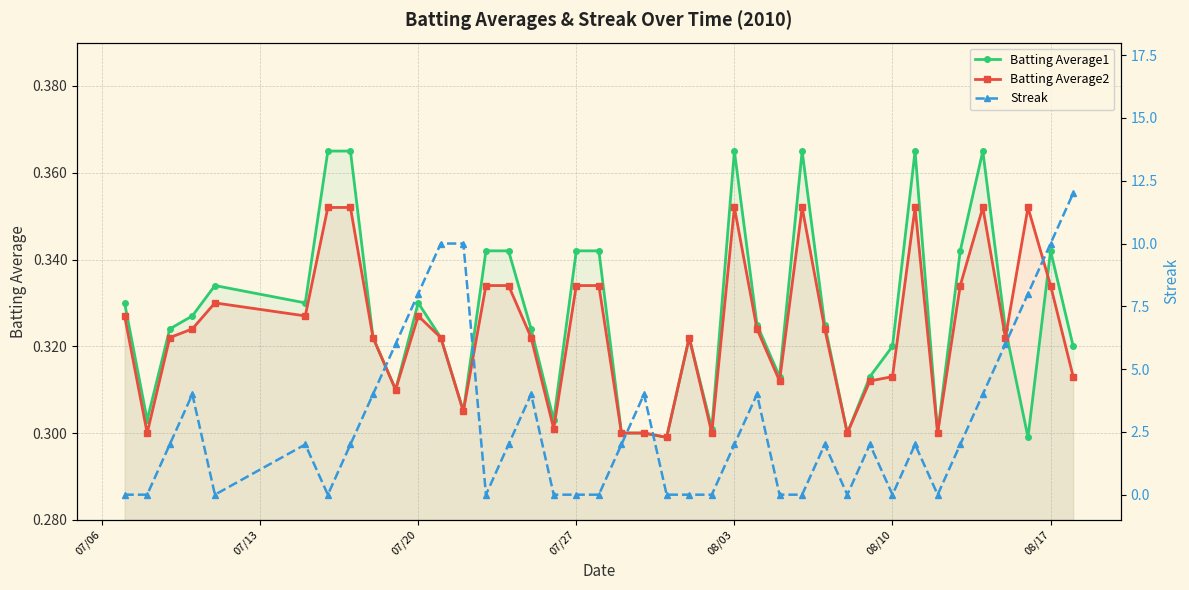

In Batting Average1, how many points are lower than both neighbors (excluding endpoints)?

11